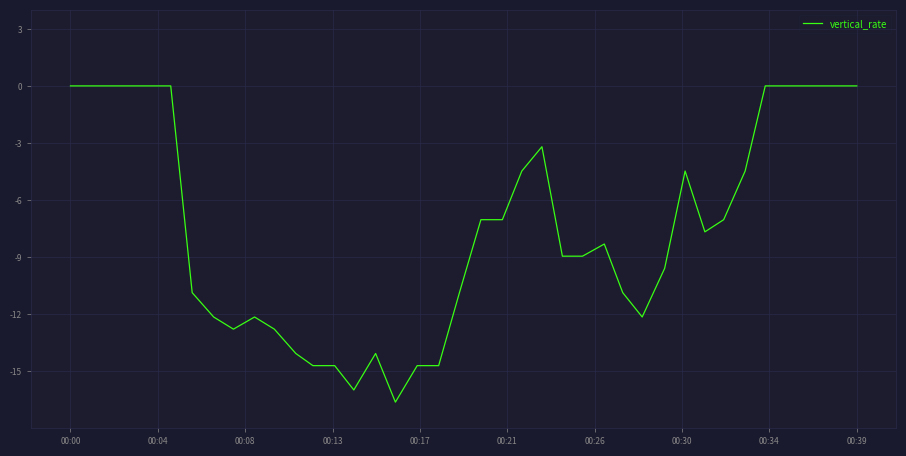

What is the average value?

-7.4